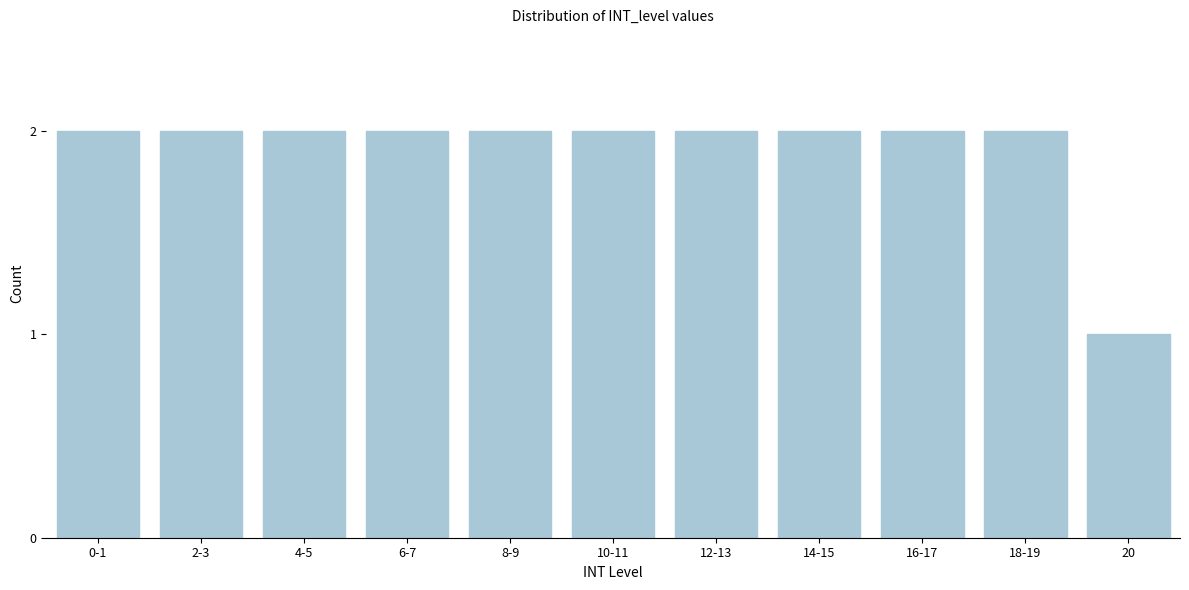

Reading left to right, transcribe all the data shown in this chart.

2	2	2	2	2	2	2	2	2	2	1